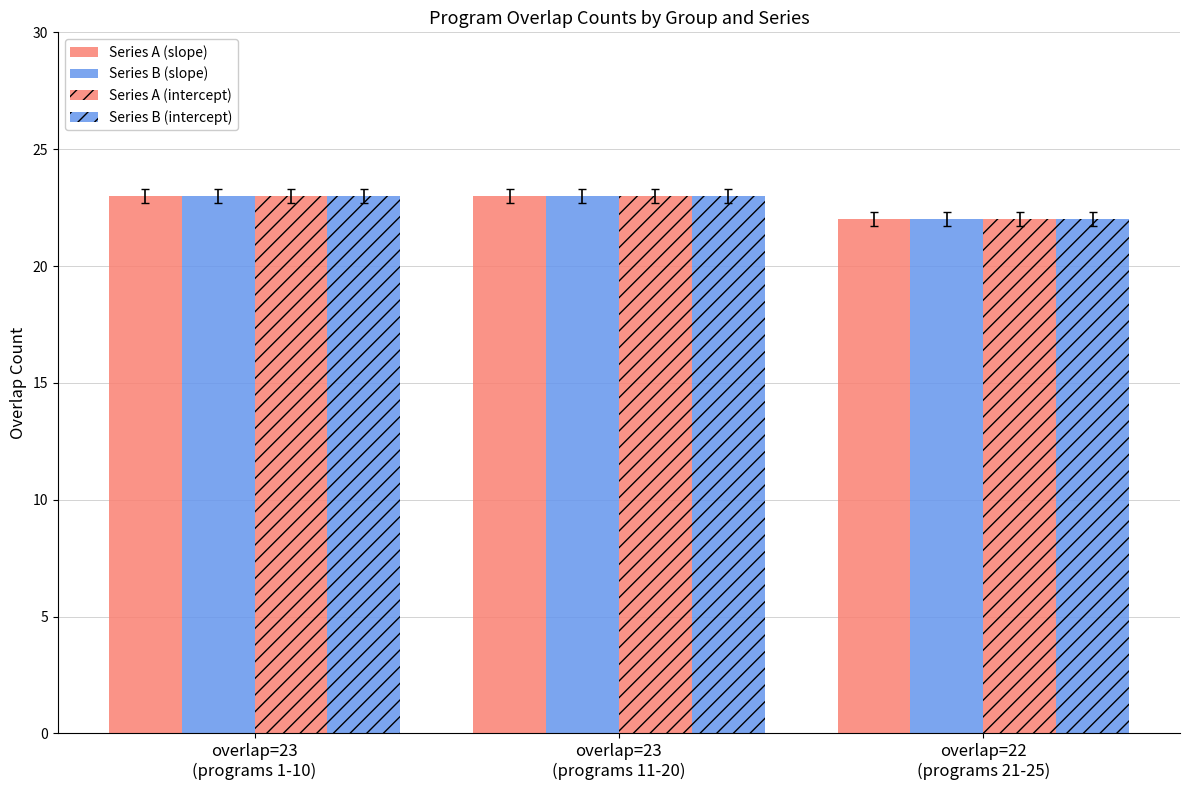

How many bars are there in each group?

4